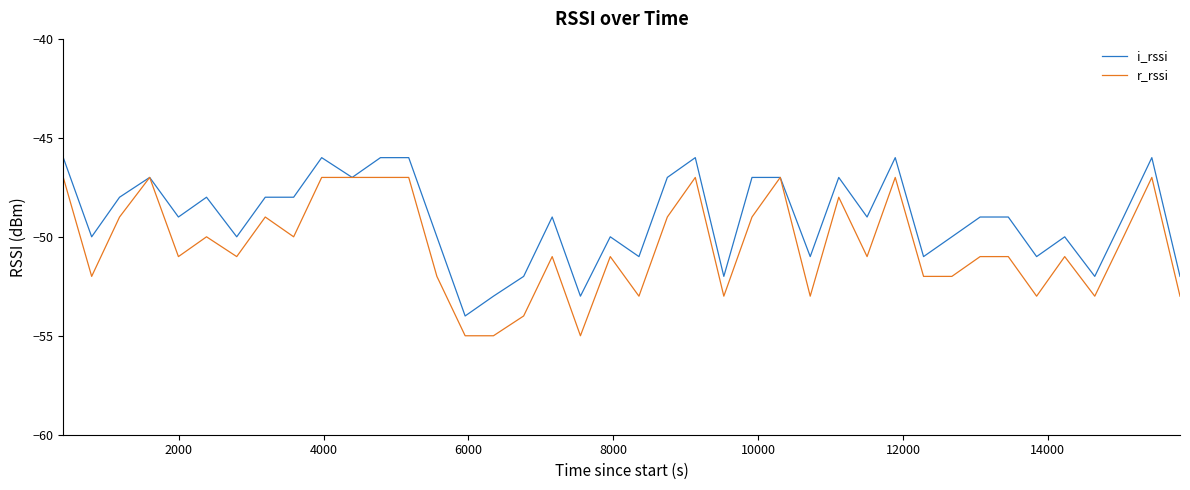

Which series has the largest total across all categories?

i_rssi